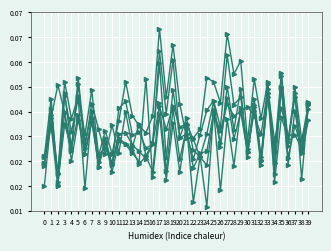

True or false: 1 has a value of 0.0 at 0.

False